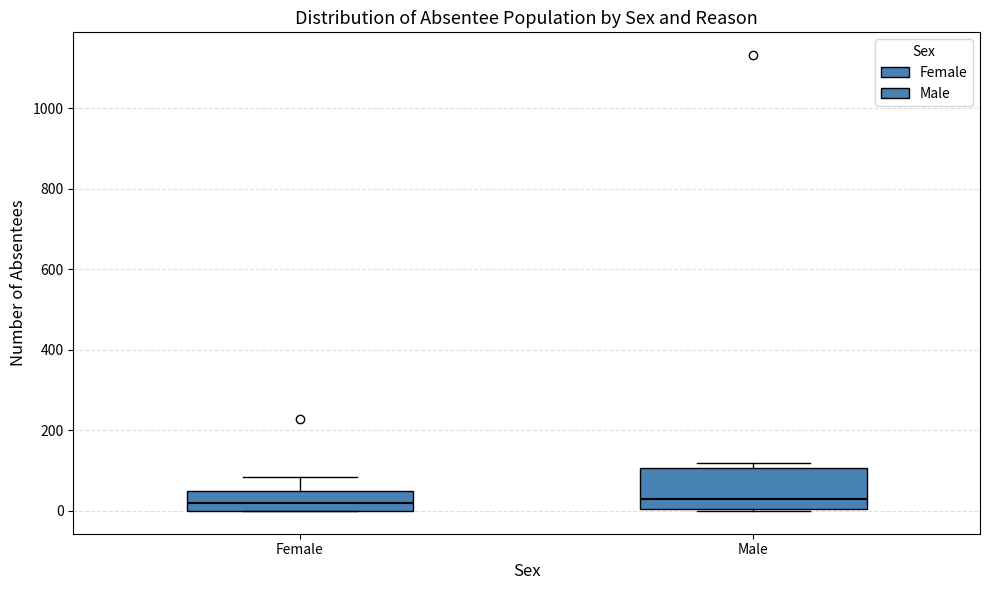

Where does the median line of the box for Female sit on the y-axis? The values are not printed on the chart, so give them approximately, as read against the axis.

20